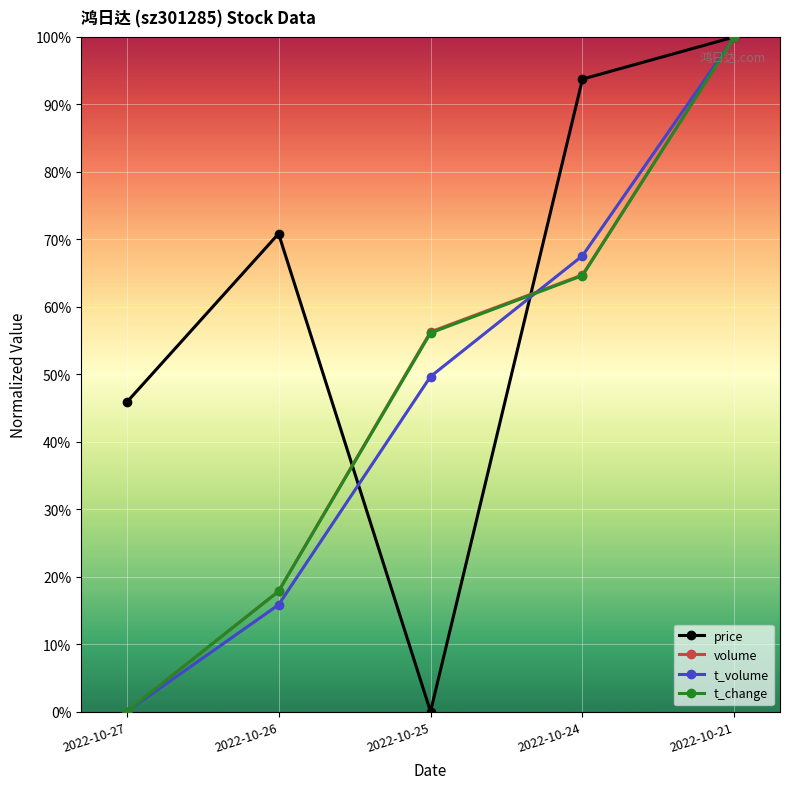

Is this an area chart (filled region under the line)?

No